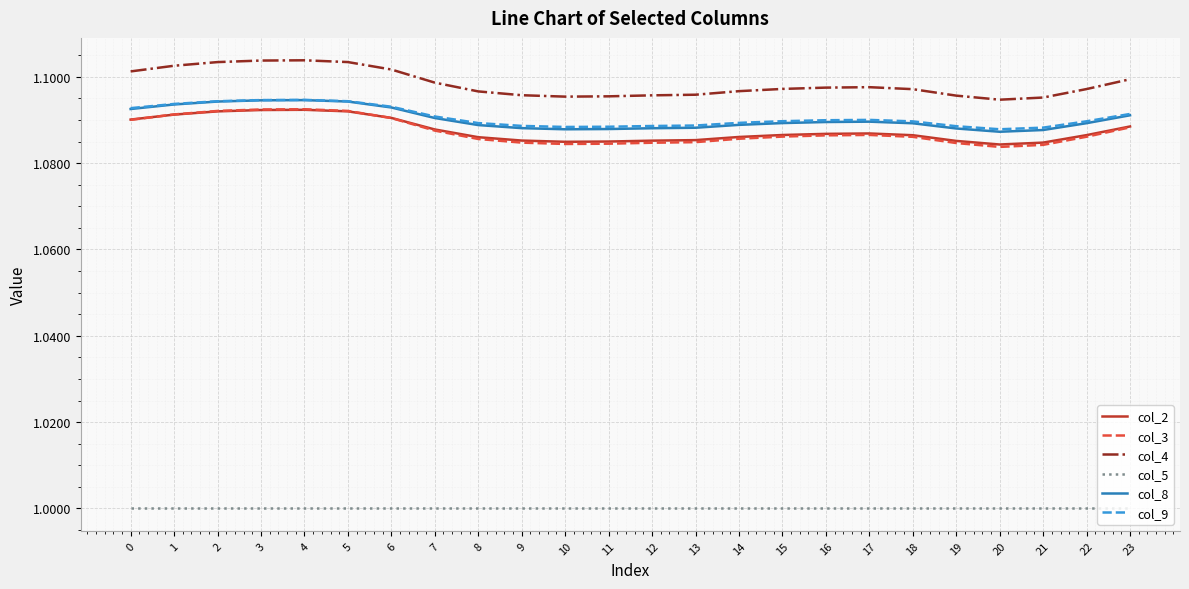

What is the difference between the highest and lowest values at 0?

0.1